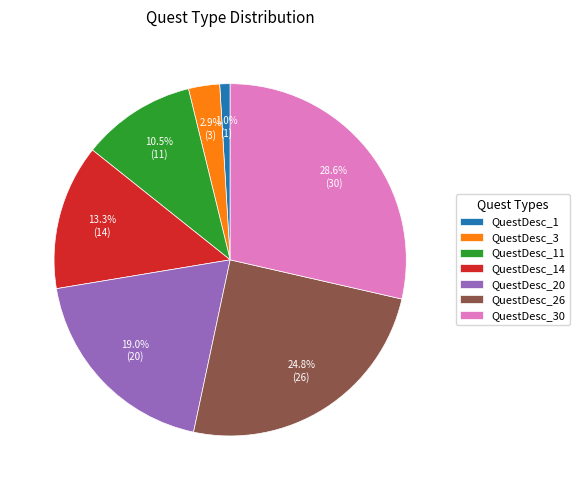

What is the smallest slice in the pie chart?

QuestDesc_1